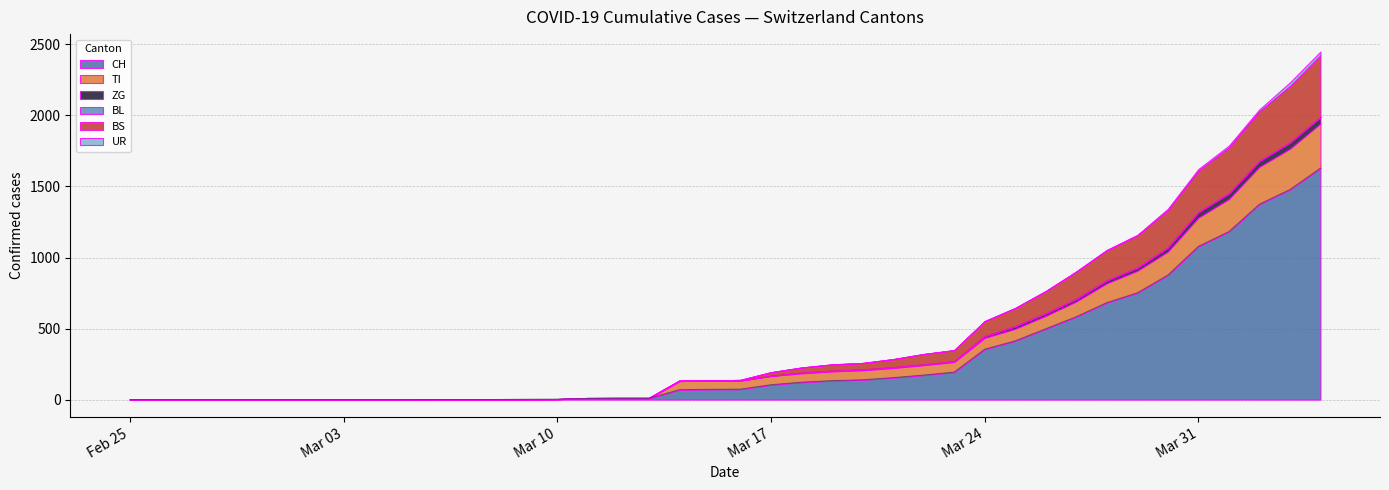

Which has a higher value, 20 or 24?

24